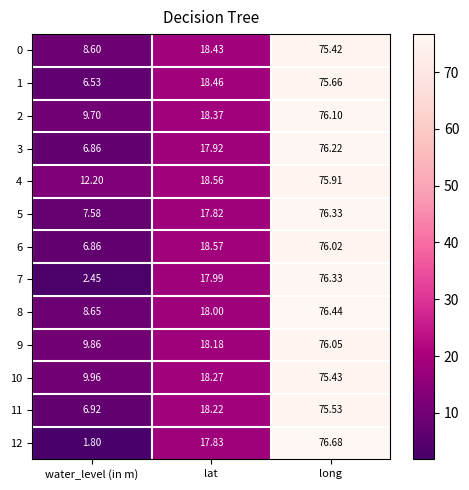

At which label does 9 first exceed 18?

lat